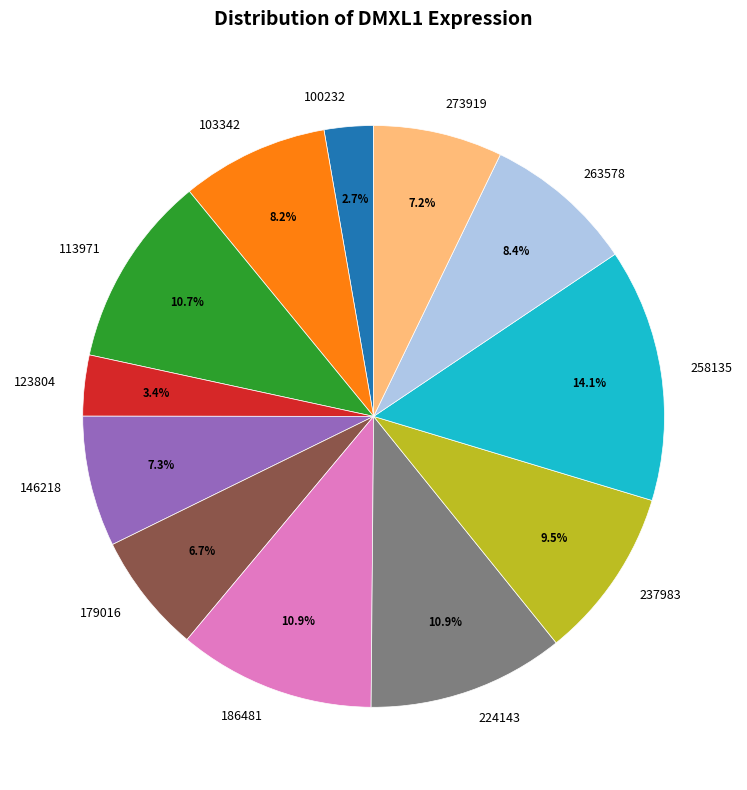

Between 100232 and 186481, which is larger?

186481